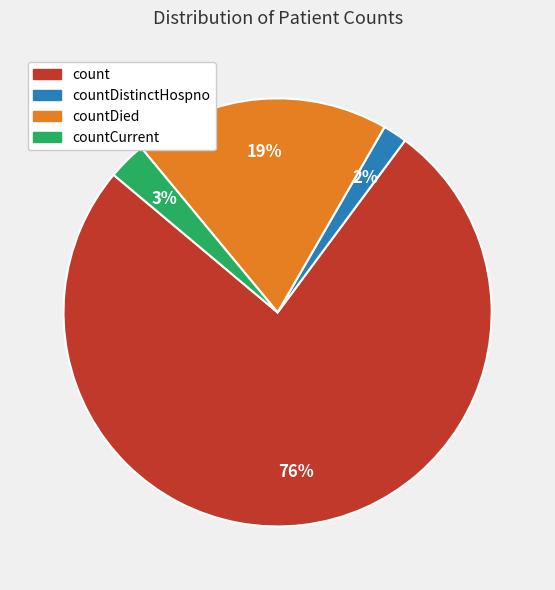

Is the sum of countDied and count greater than half?

Yes